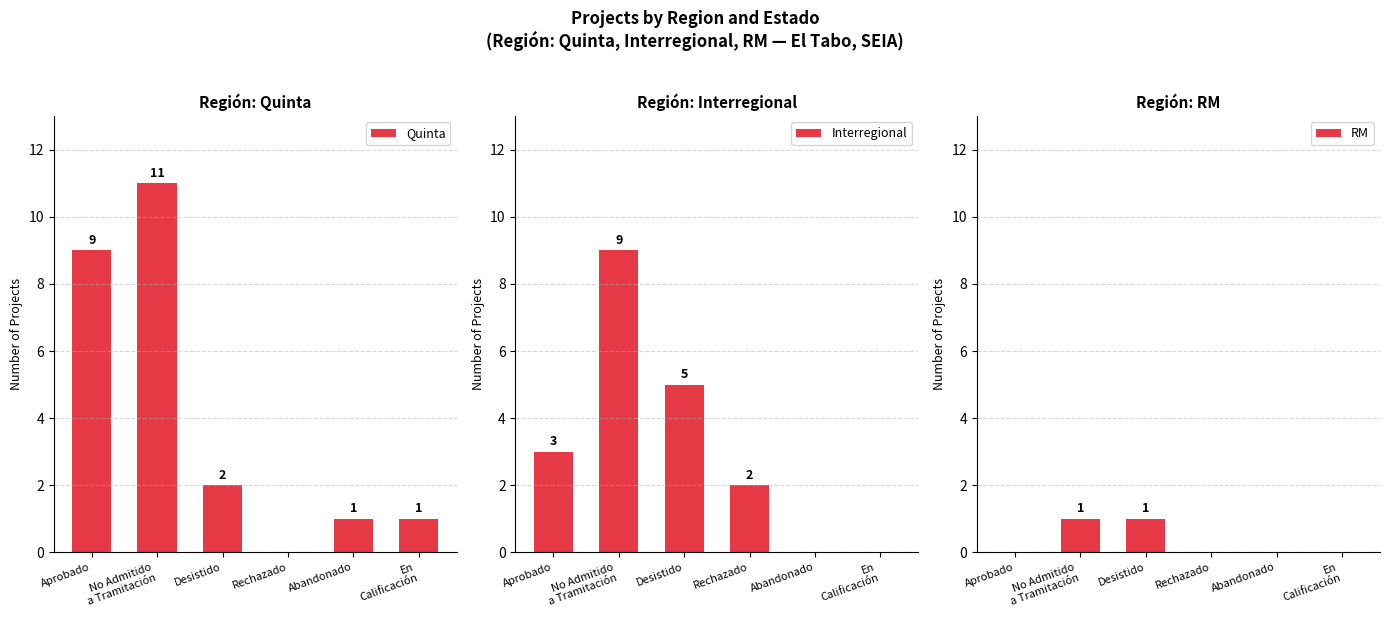

List the series in order of their overall mean, highest first.

Quinta, Interregional, RM